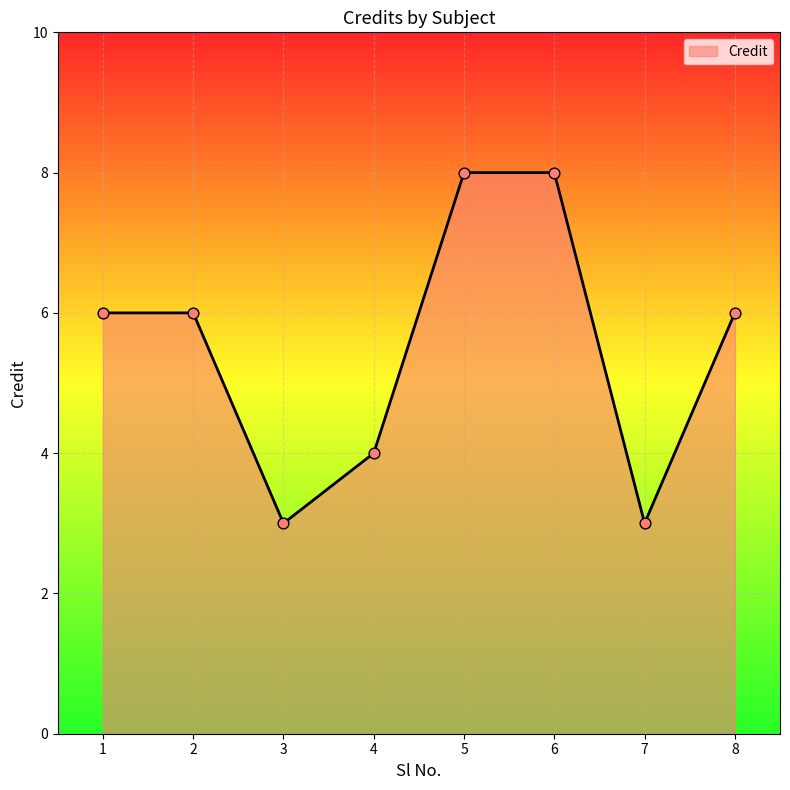

Between 2 and 5, which is larger?

5